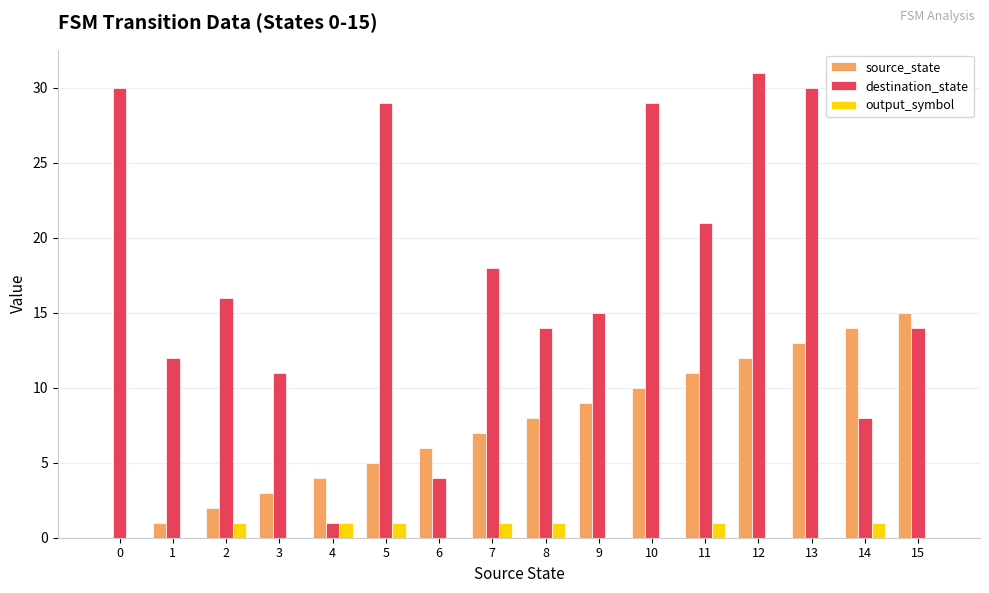

Between 2 and 8, which series saw the biggest shift?

source_state